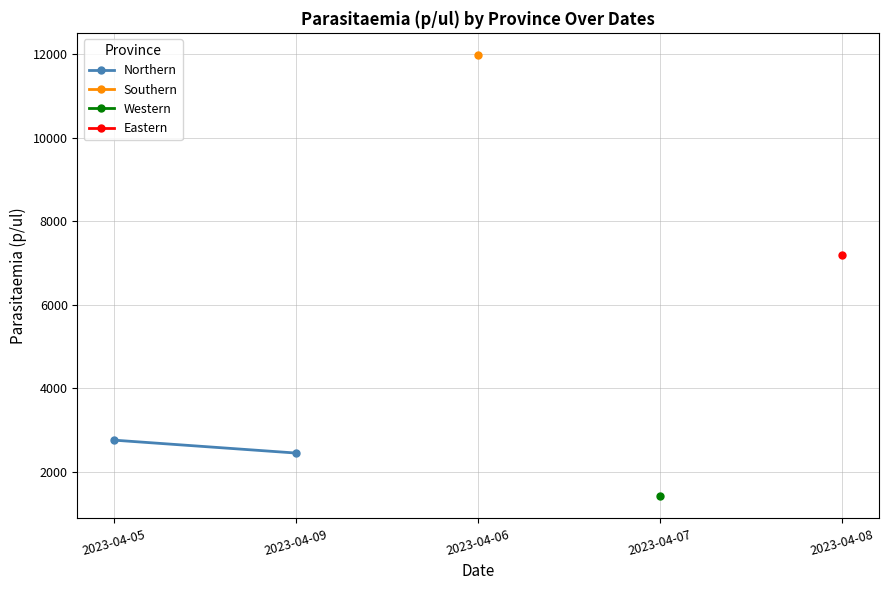

How many series are shown in this chart?

1